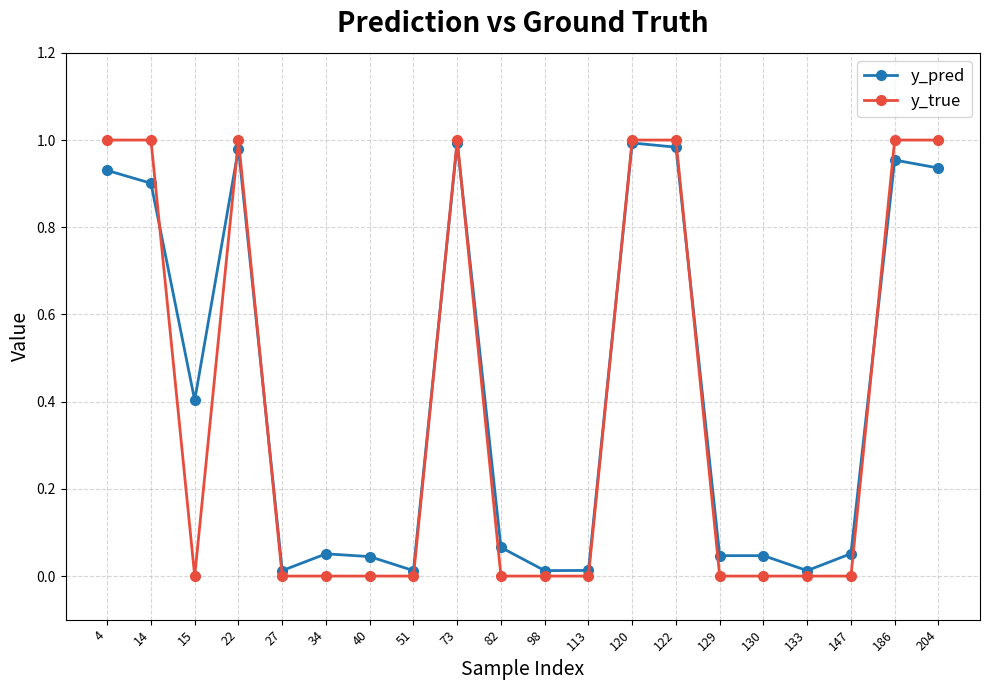

Which series ends up on top after the final intersection of y_pred and y_true?

y_true